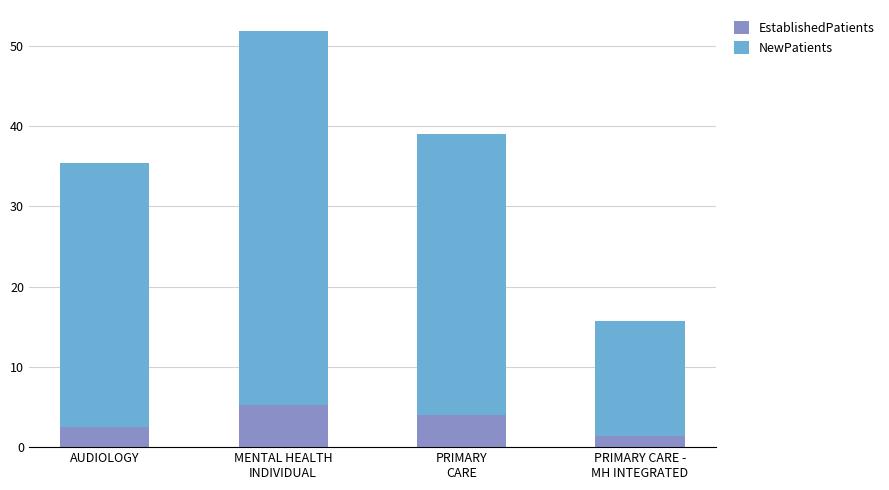

The EstablishedPatients series shows 2.5 at AUDIOLOGY. True or false?

True